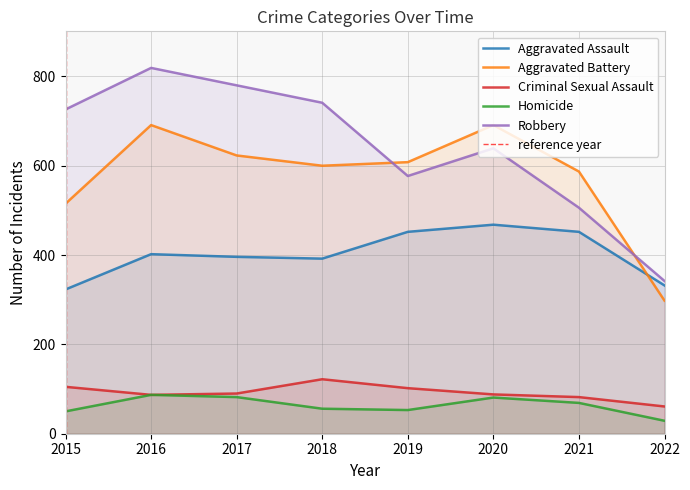

Where does the Homicide series first go above 69?

2016